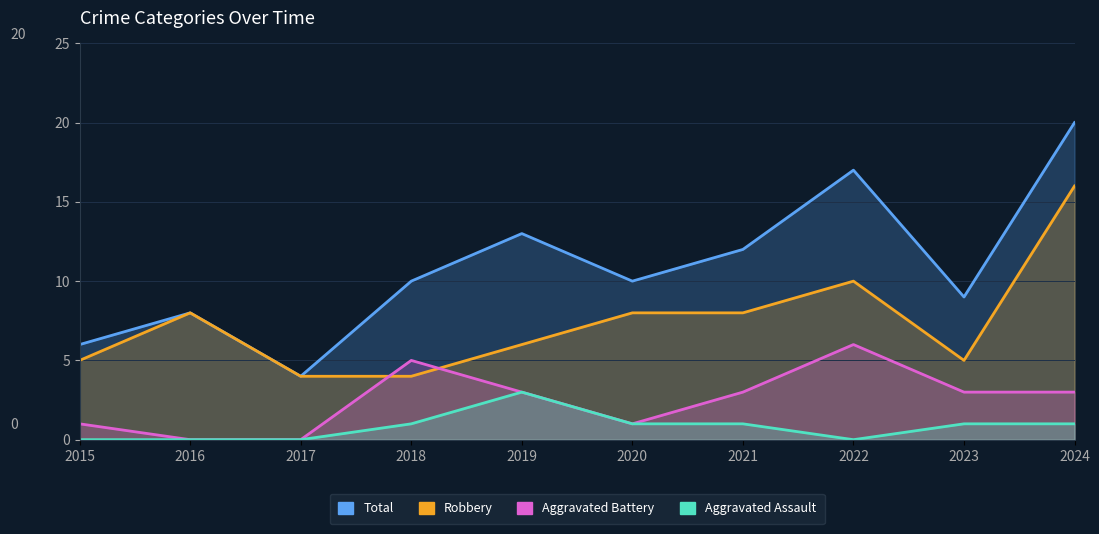

What is the value of the Aggravated Assault point at the 7th from the left?

1